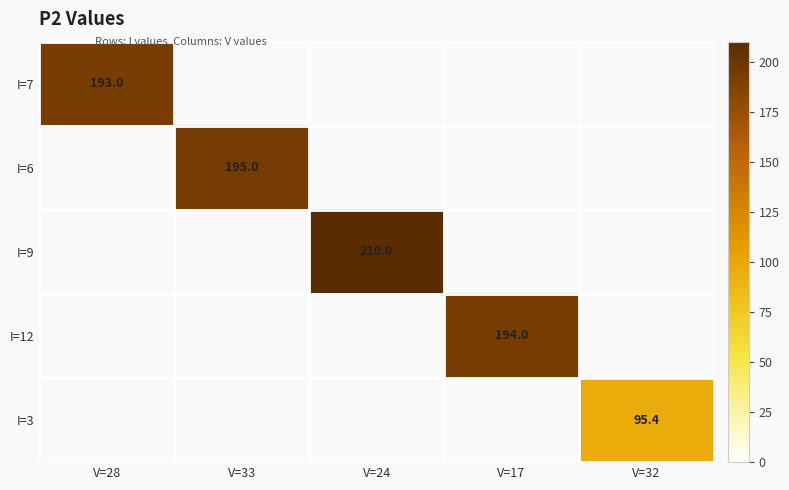

Which has a higher value, V=33 or V=24?

V=24